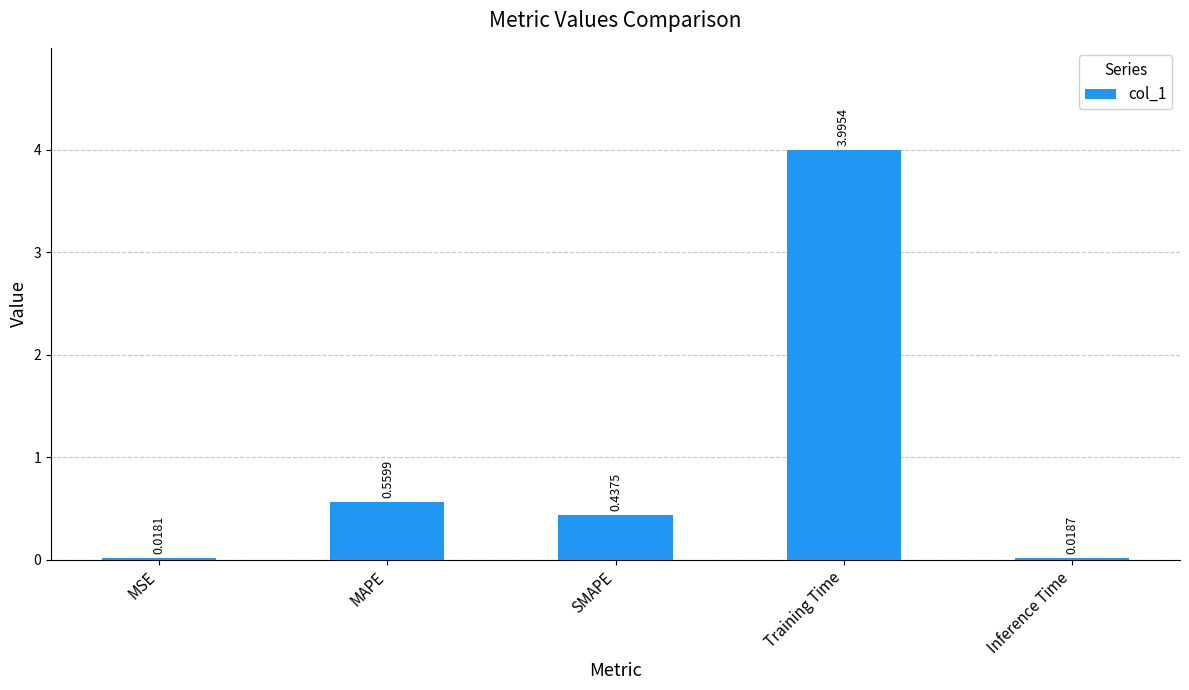

What is the greatest value displayed?

4.0